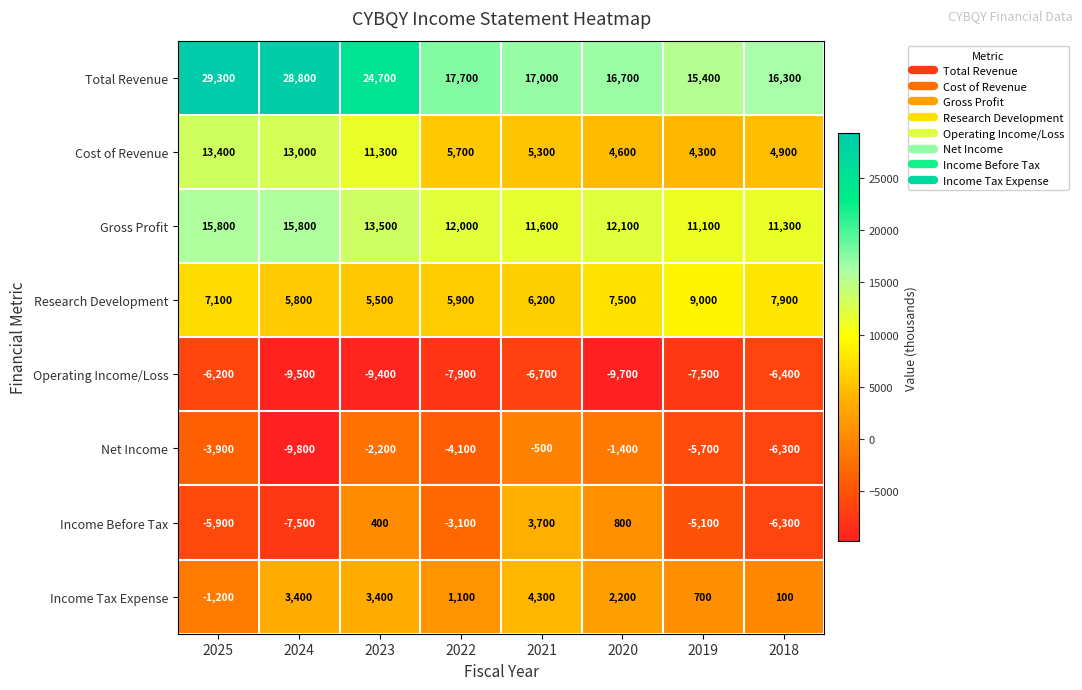

What is the minimum value shown in the chart?

-9800